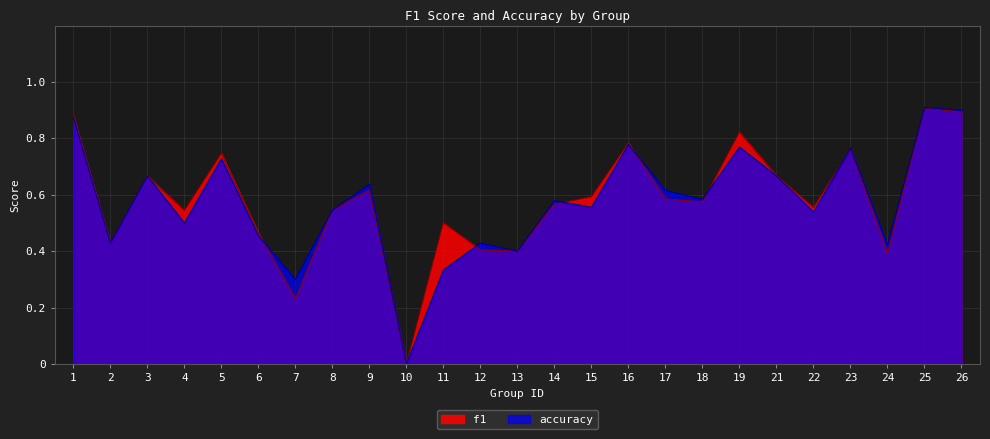

Rank the series by their average value, from lowest to highest.

accuracy, f1